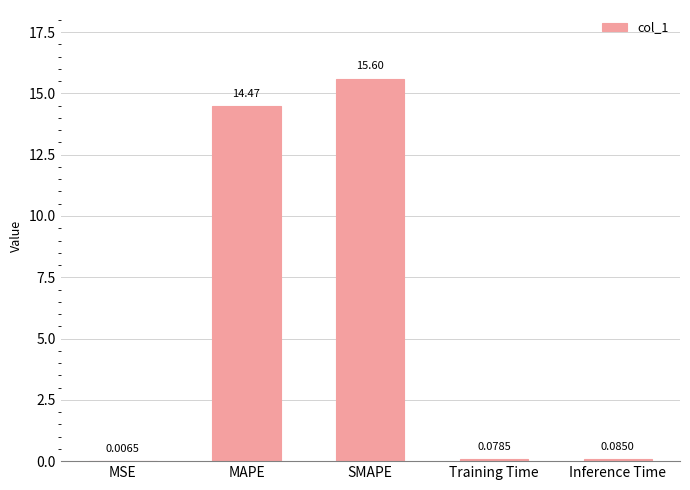

Is it true that the value at MAPE is 14.5?

True